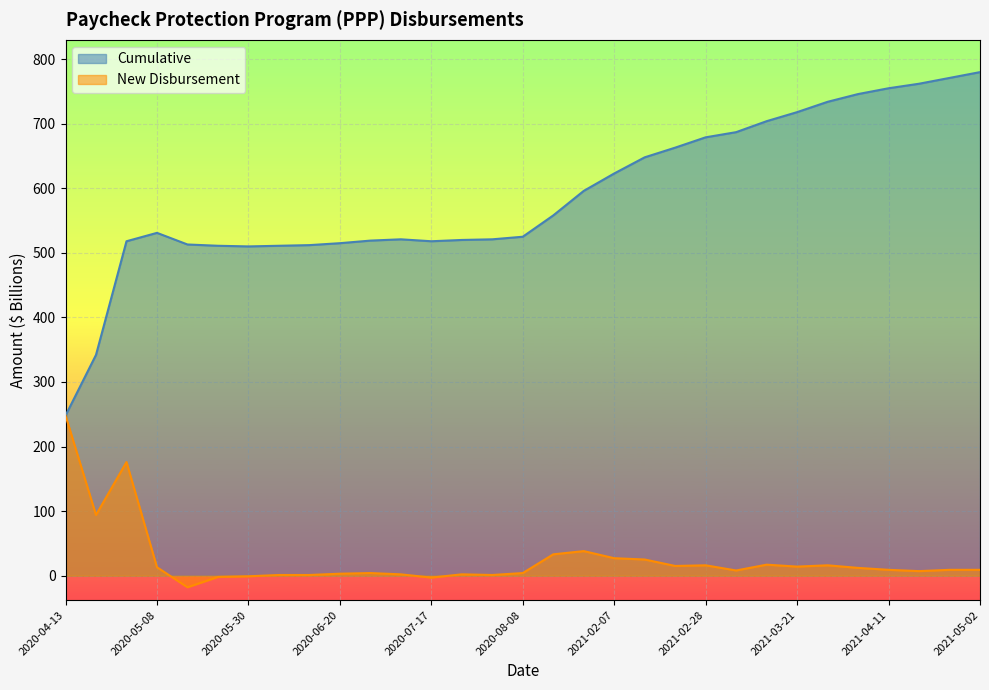

Which has a higher value, 2021-02-21 or 2021-01-24?

2021-02-21